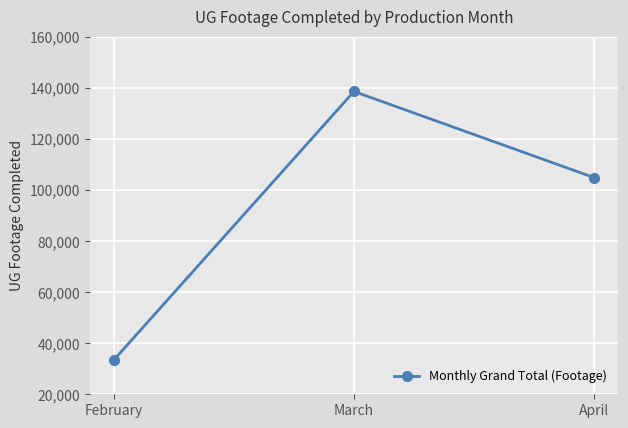

Reading left to right, list all the values displayed in this chart.

February=33368	March=138513	April=104769